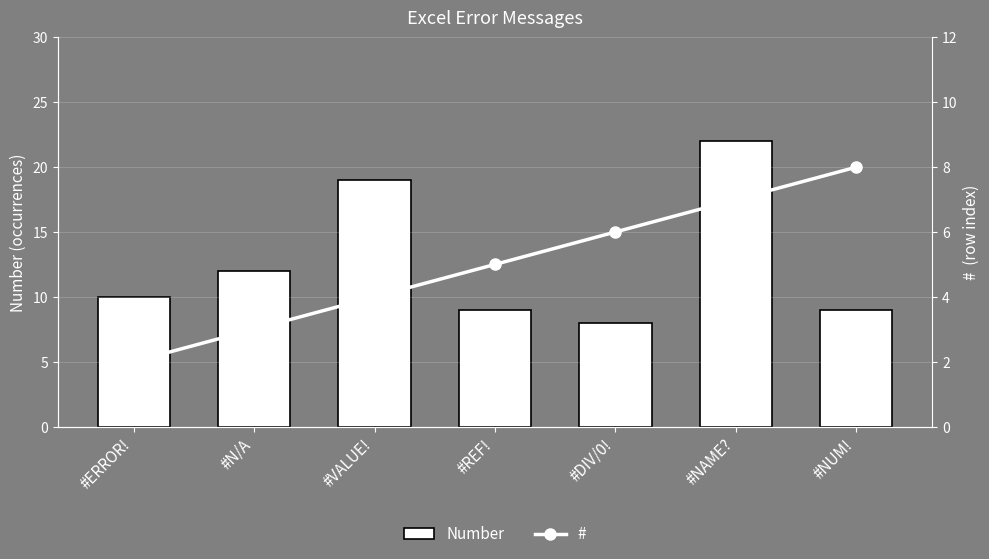

Reading left to right, list all the values displayed in this chart.

Number: 10	12	19	9	8	22	9
#: 2	3	4	5	6	7	8